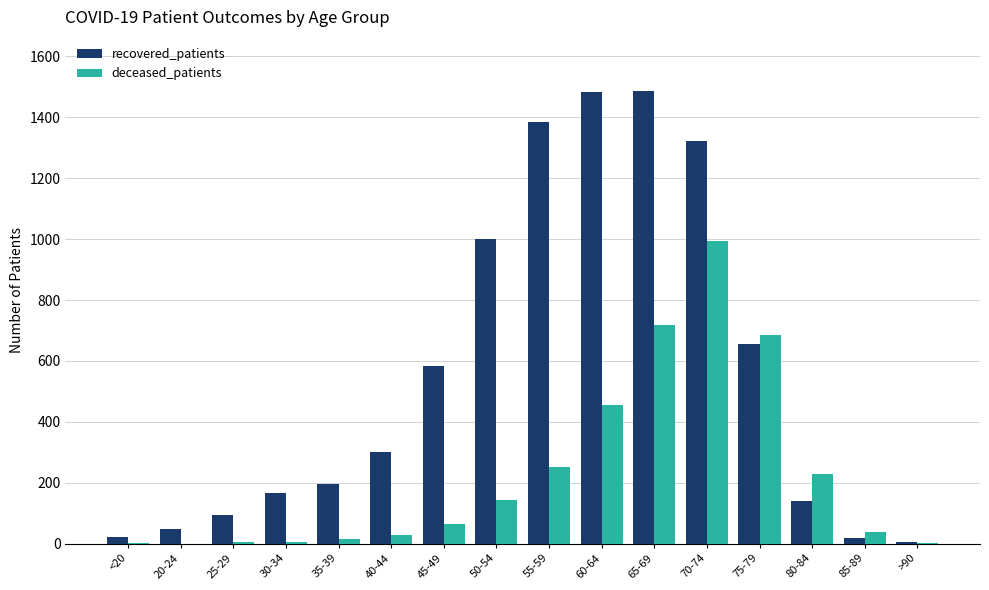

True or false: deceased_patients has a value of 126 at 80-84.

False